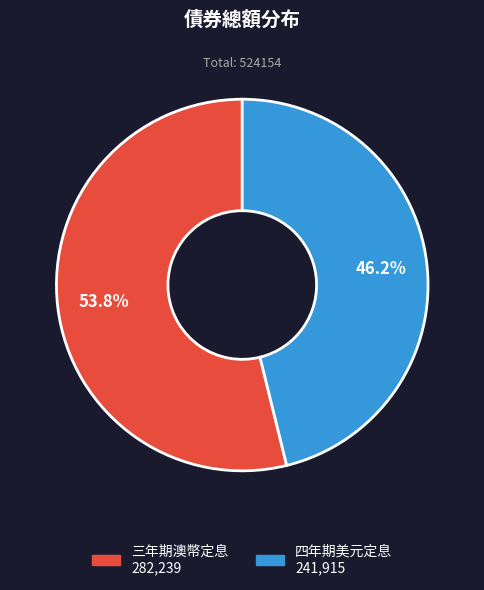

Count the number of slices in the pie.

2